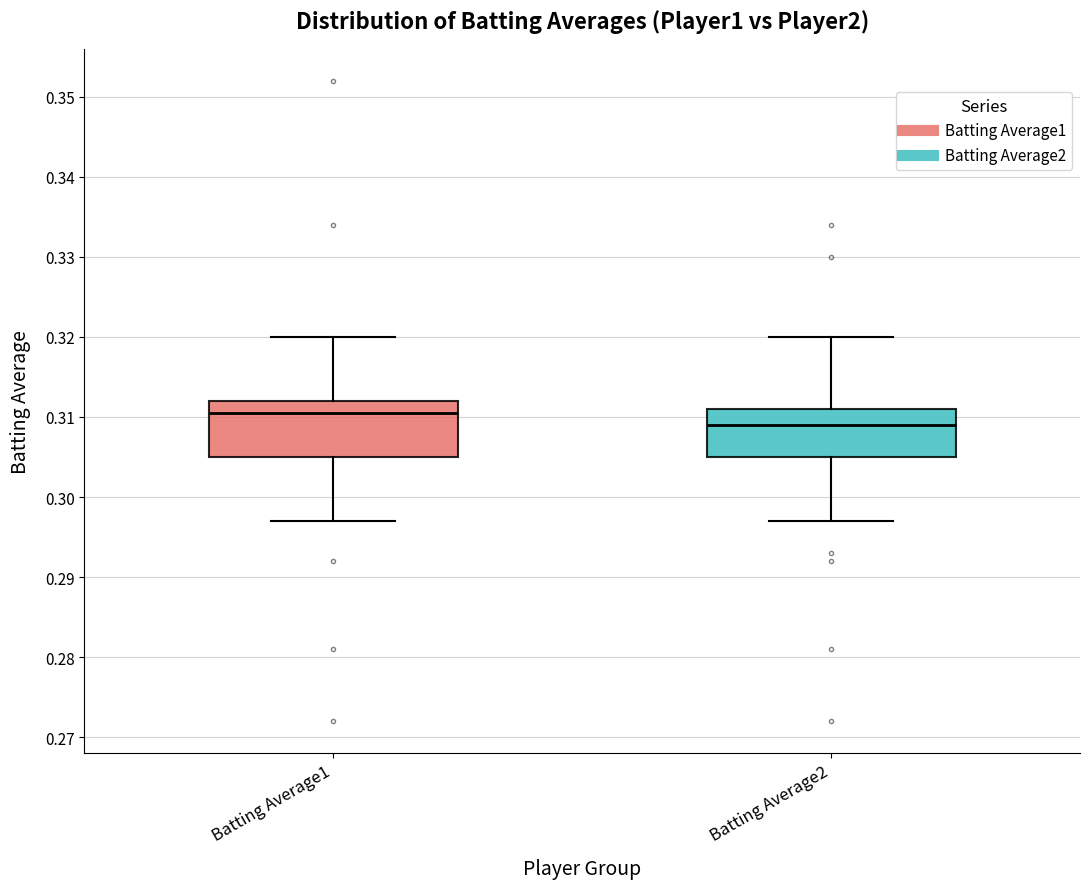

Where does the lower whisker of the box for Batting Average1 end on the y-axis? The values are not printed on the chart, so give them approximately, as read against the axis.

0.297